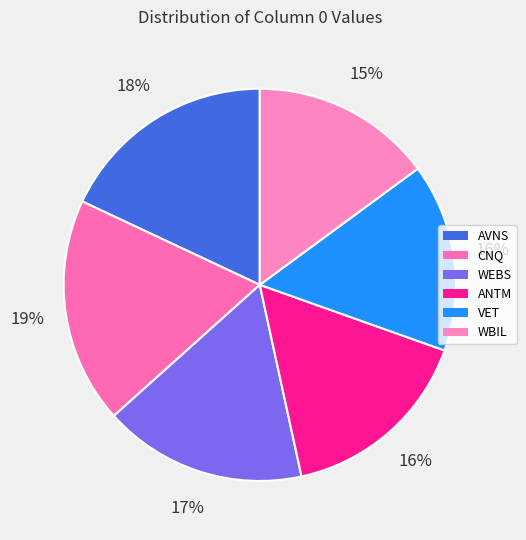

Which slice is the smallest?

WBIL